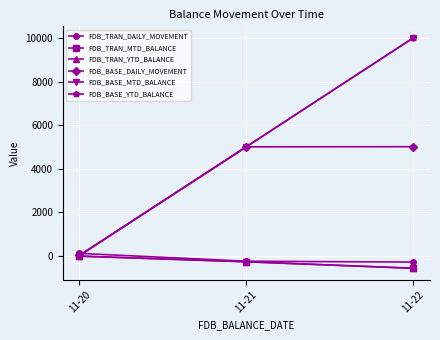

What is the sum of all FDB_TRAN_DAILY_MOVEMENT values?

-458.8